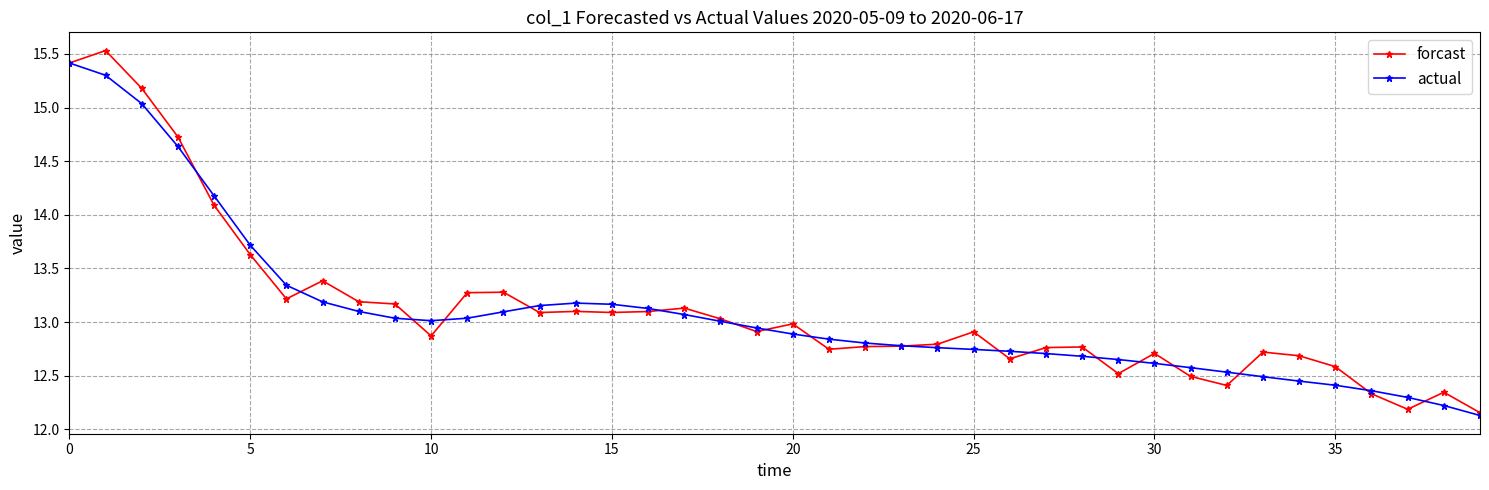

What is the value of the actual point at the 17th from the left?

13.1